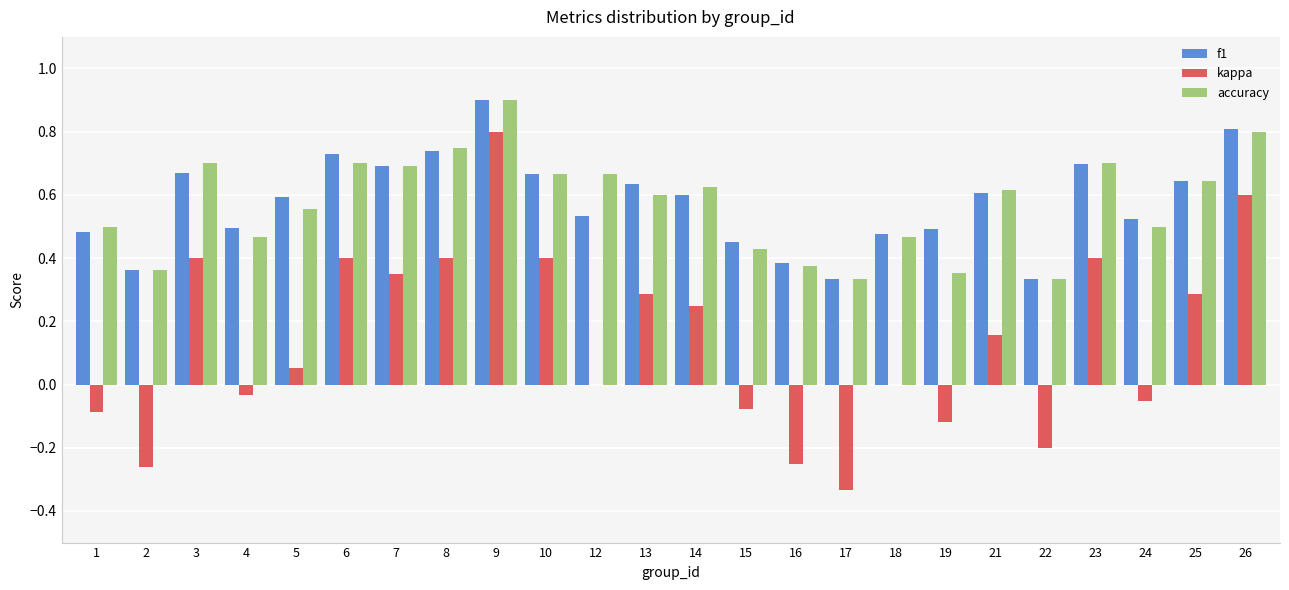

At which category is the sum across all series the highest?

9